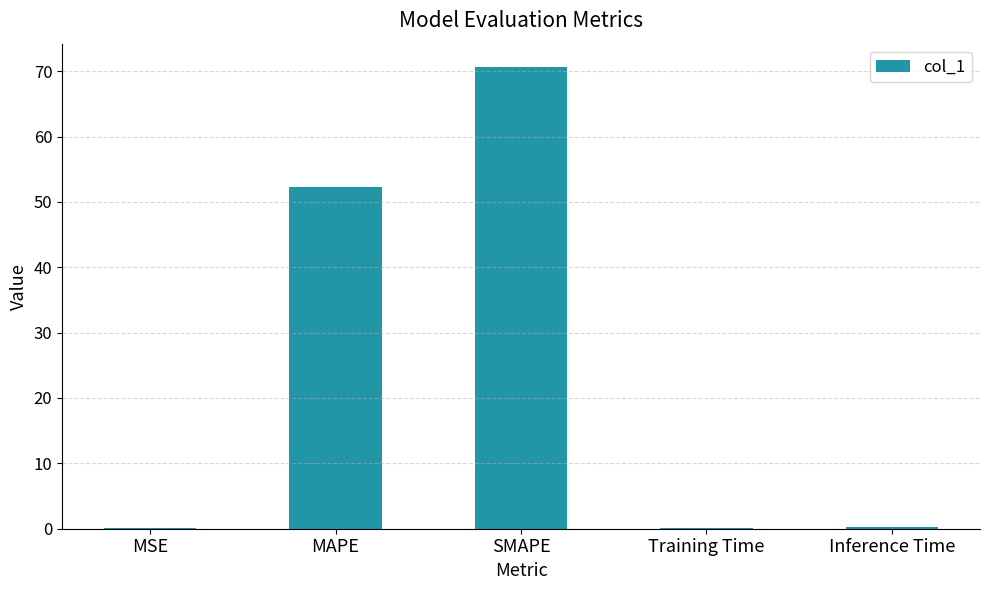

How many series are shown in this chart?

1